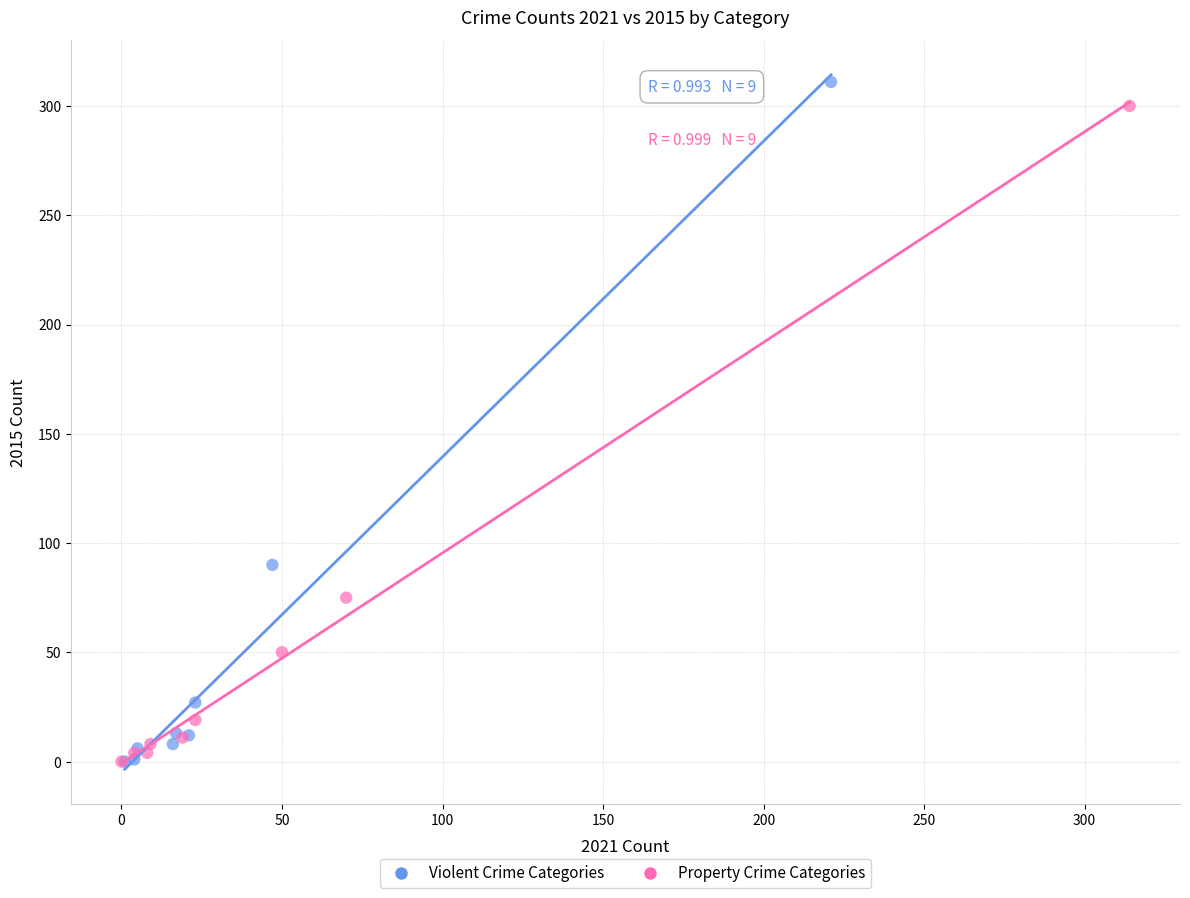

Which series has the widest spread of Y values?

Violent Crime Categories